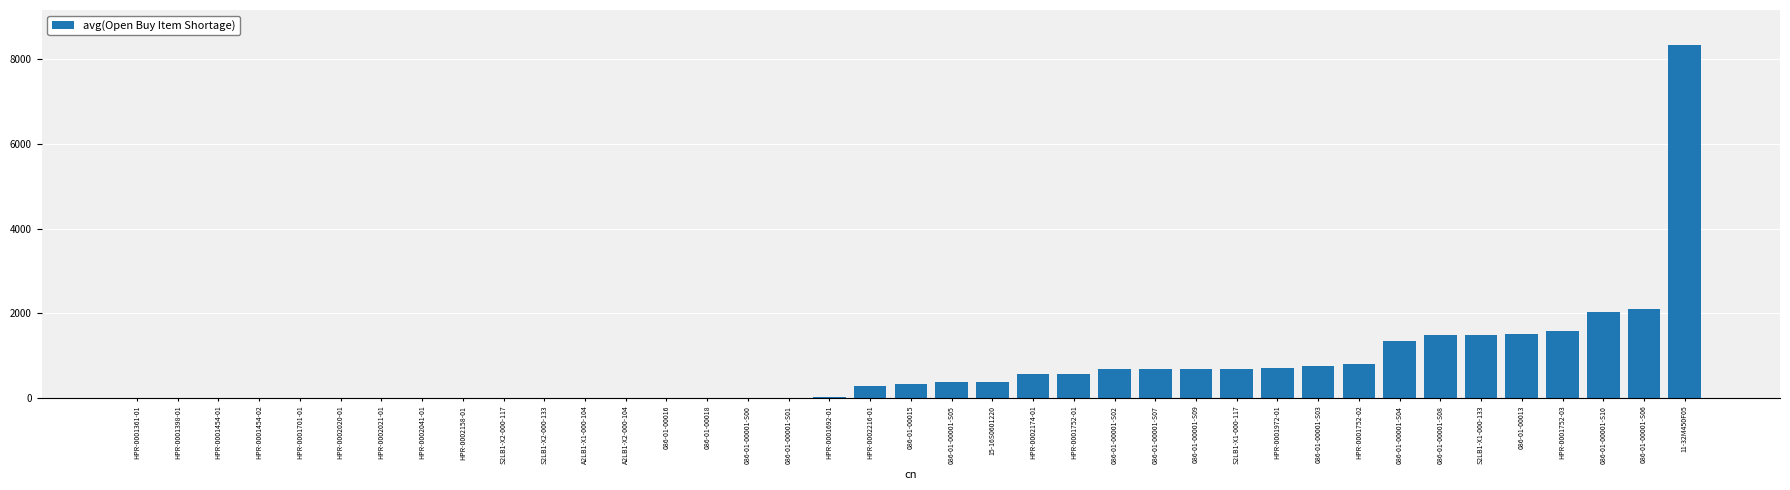

Is it true that the value at 086-01-00001-S07 is 235.3?

False